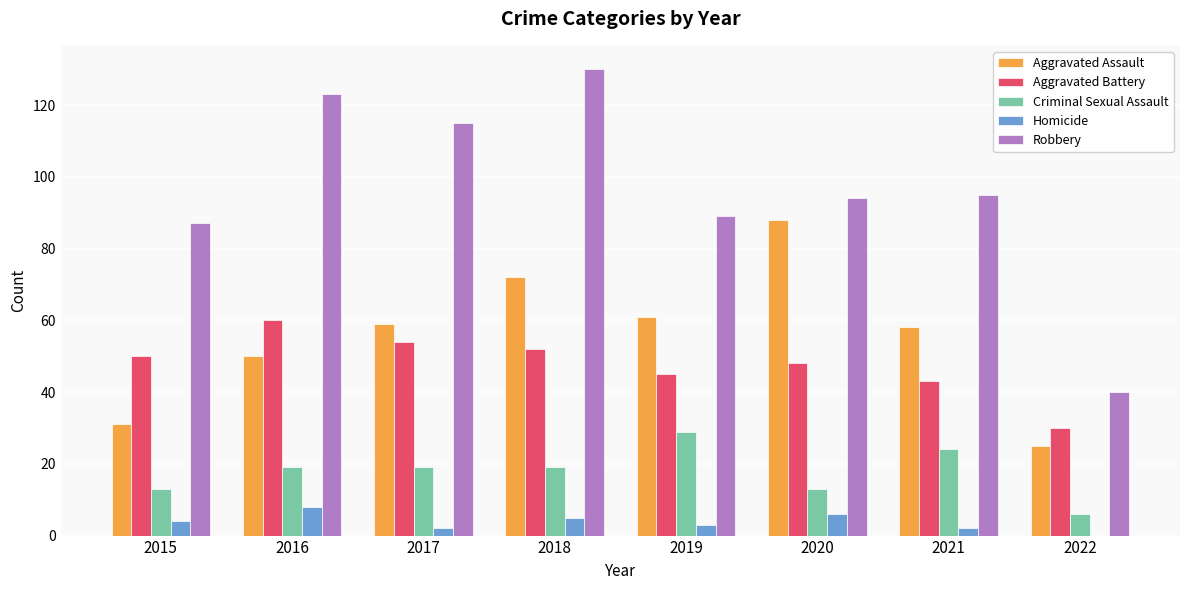

Between 2015 and 2022, which series saw the biggest shift?

Robbery